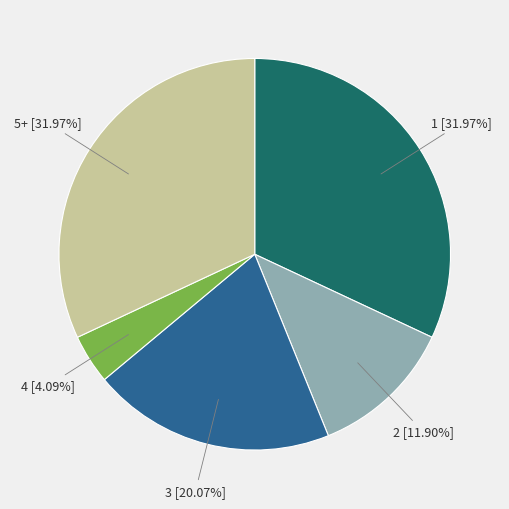

To the nearest percent, what percentage of the pie is 3?

20%